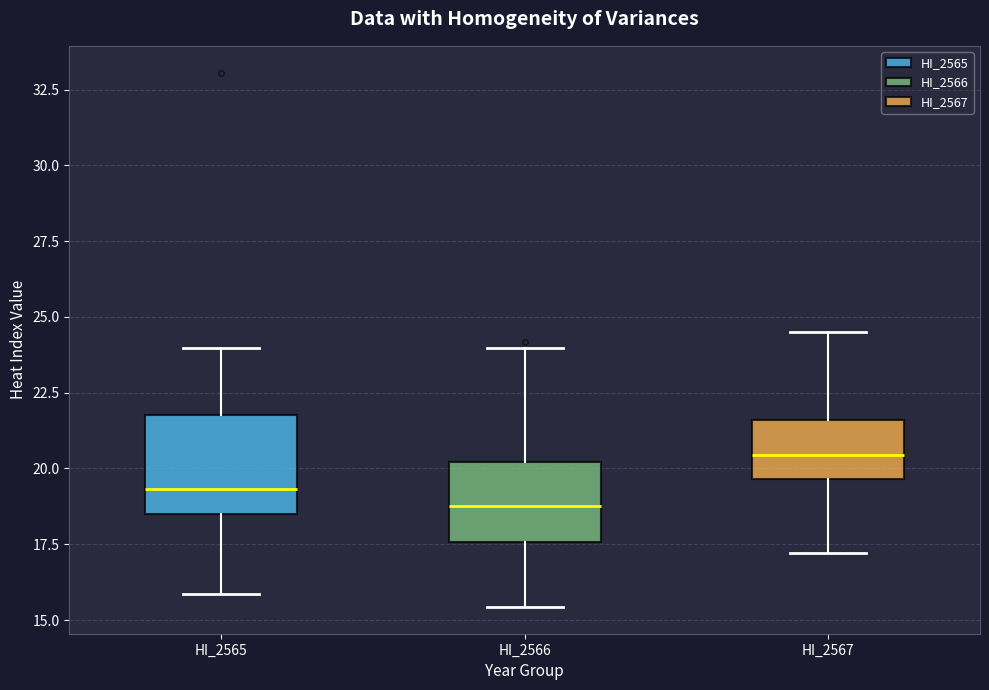

Which box has the lowest median line?

HI_2566